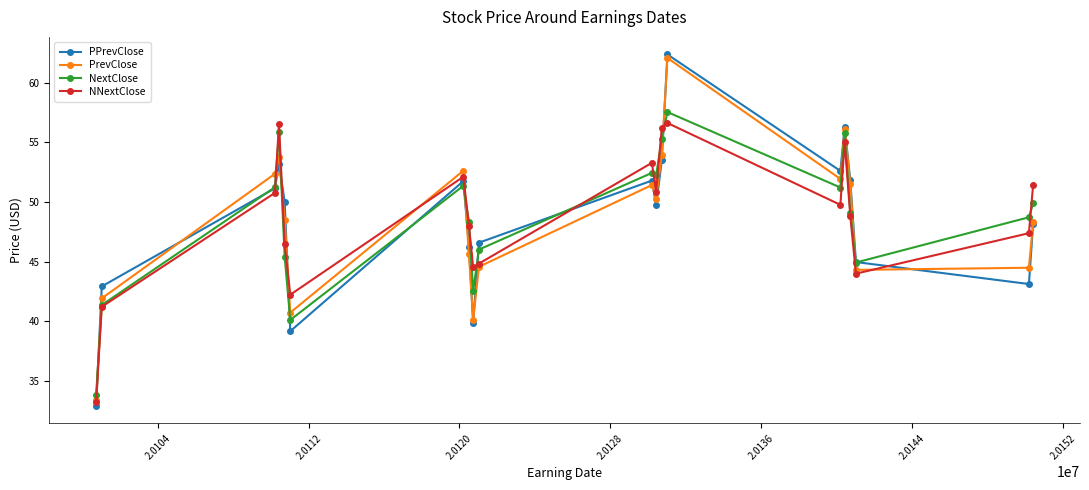

Which series has the widest spread of values?

PPrevClose